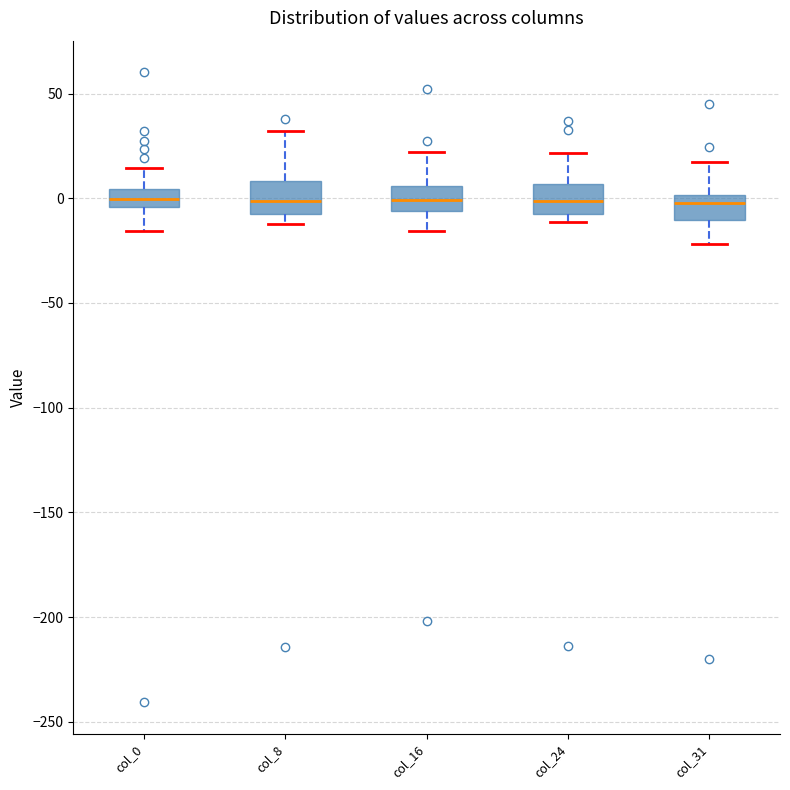

Where does the upper whisker of the box for col_31 end on the y-axis? The values are not printed on the chart, so give them approximately, as read against the axis.

15